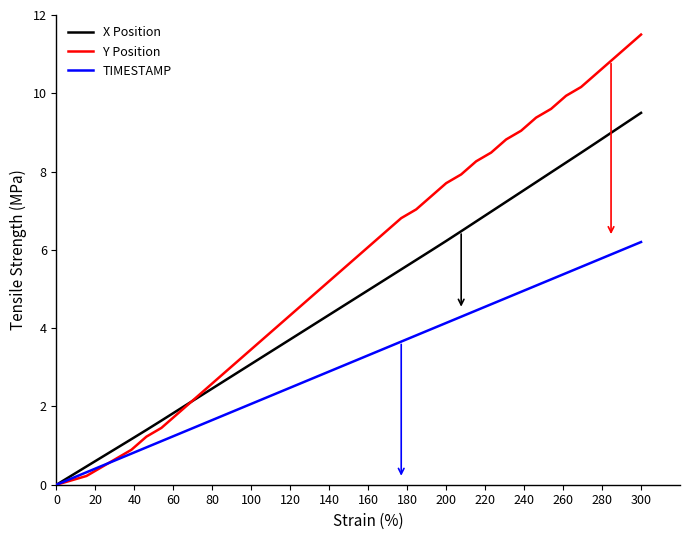

What is the greatest value displayed?

11.5